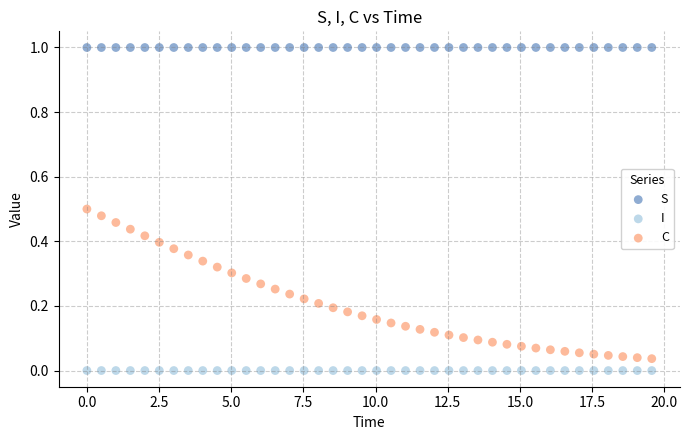

What is the X range (max minus min) for the scatter plot?

19.6